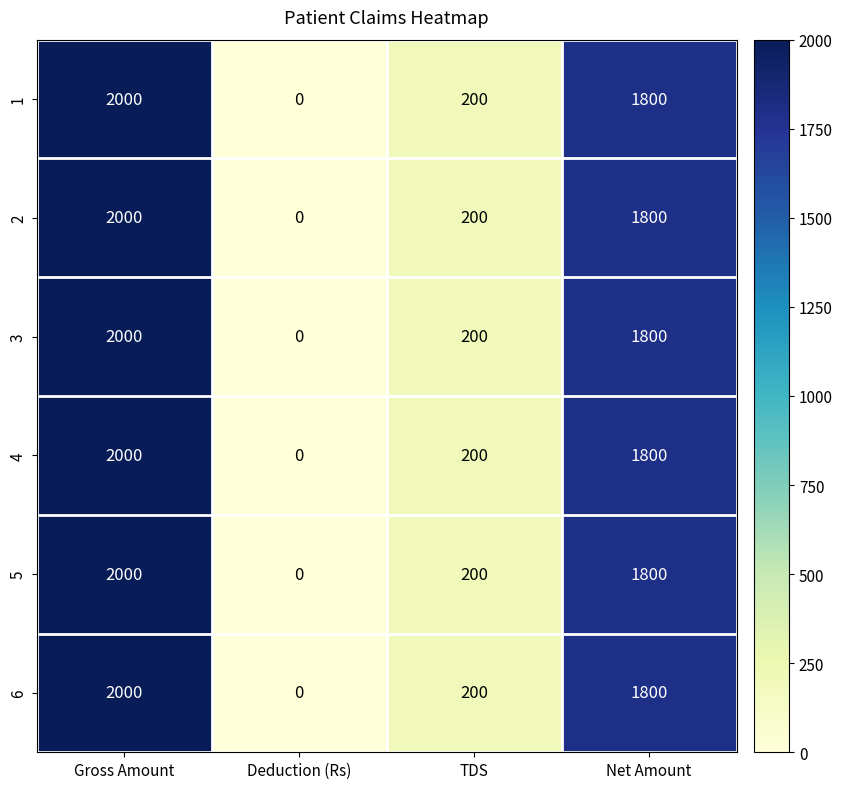

What is the sum of all 4 values?

4000